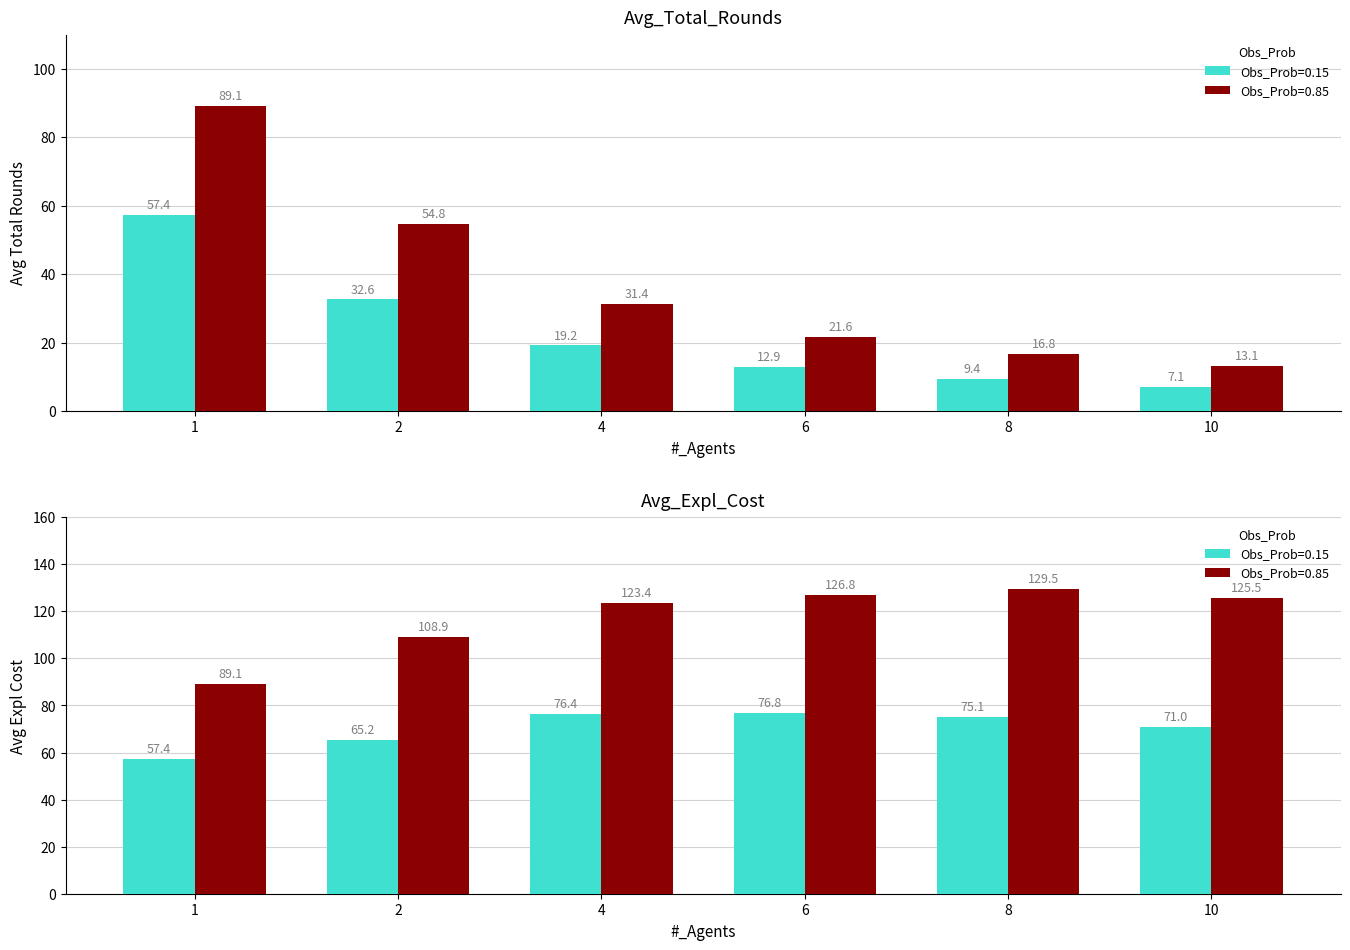

What is the average value of the Avg_Expl_Cost series?

70.3